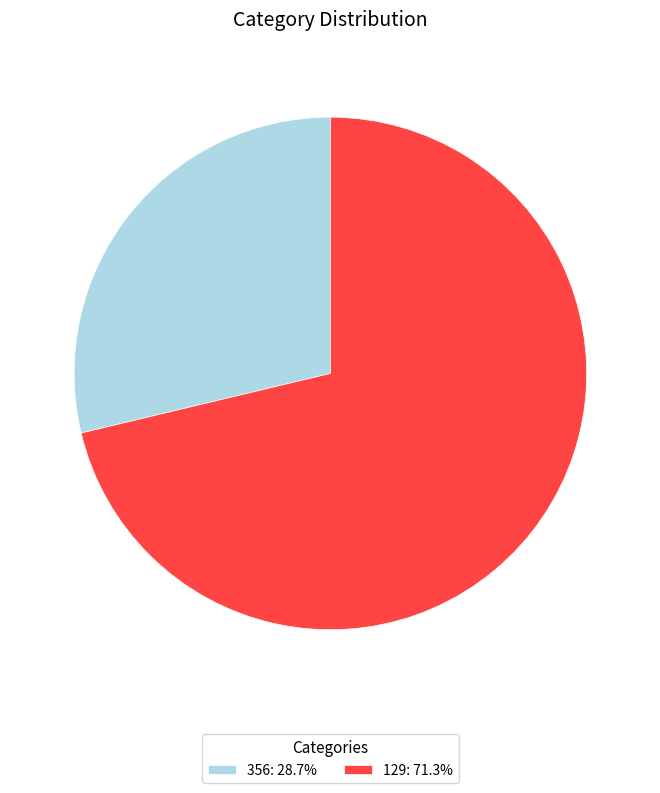

Is the sum of 356 and 129 greater than half?

Yes